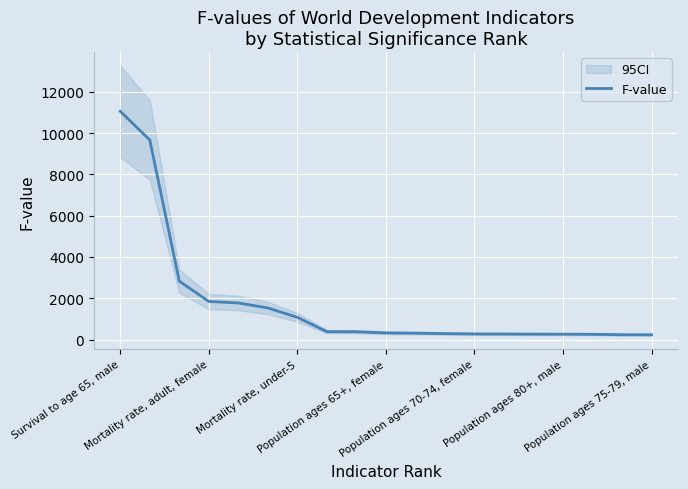

What is the minimum value shown in the chart?

230.7